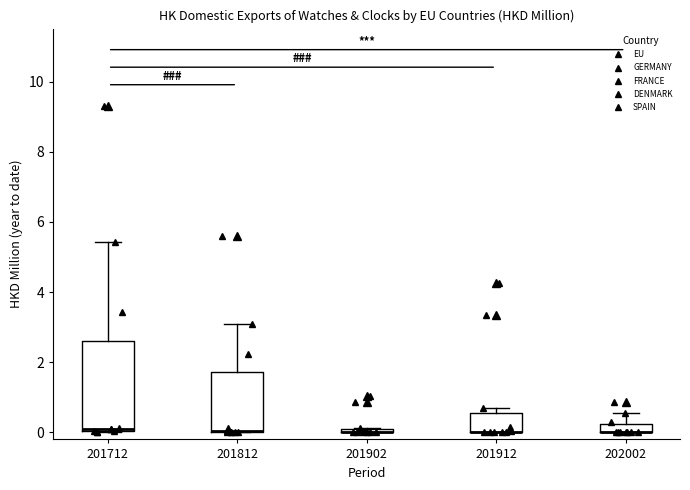

Comparing the boxes themselves (not the whiskers), which one is the tallest?

201712